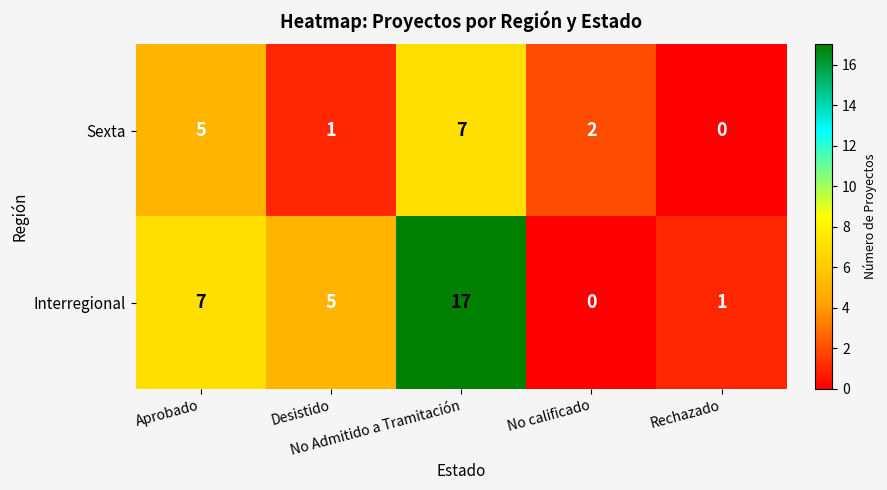

What is the greatest value displayed?

17